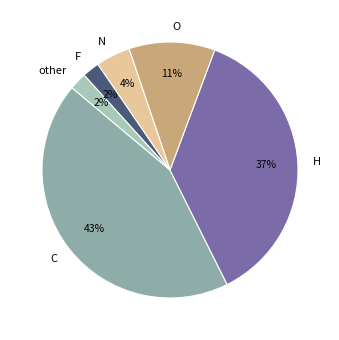

Is the sum of F and C greater than half?

No